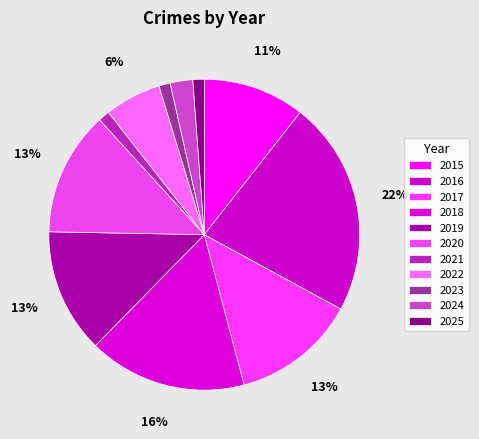

Combined, what portion of the pie is 2020 and 2017?

25.9%